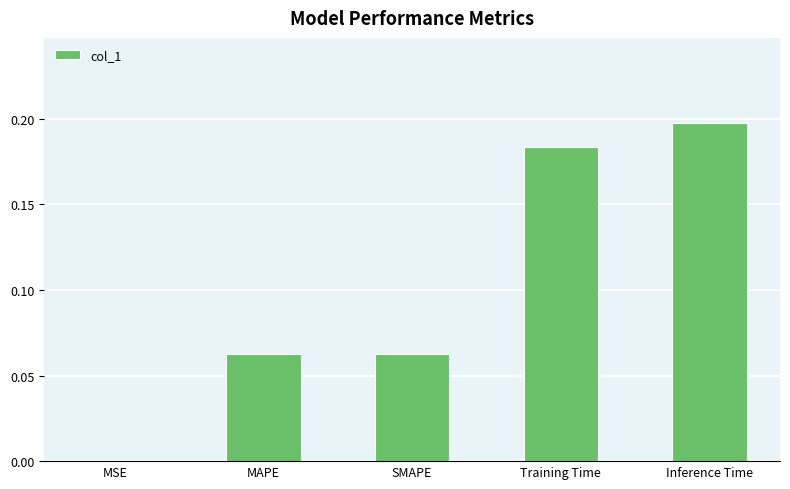

What is the sum of the values at Training Time and Inference Time?

0.4